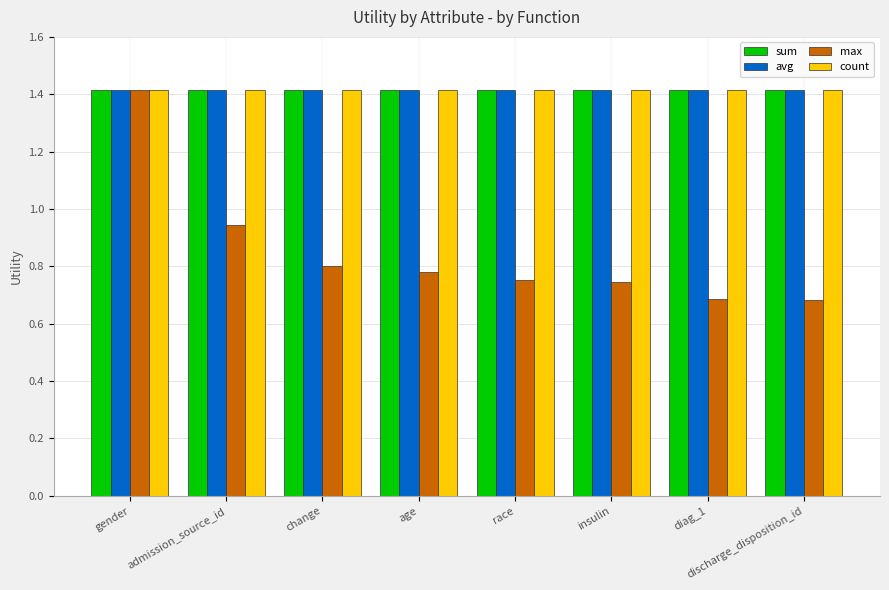

What position from the right is admission_source_id?

7